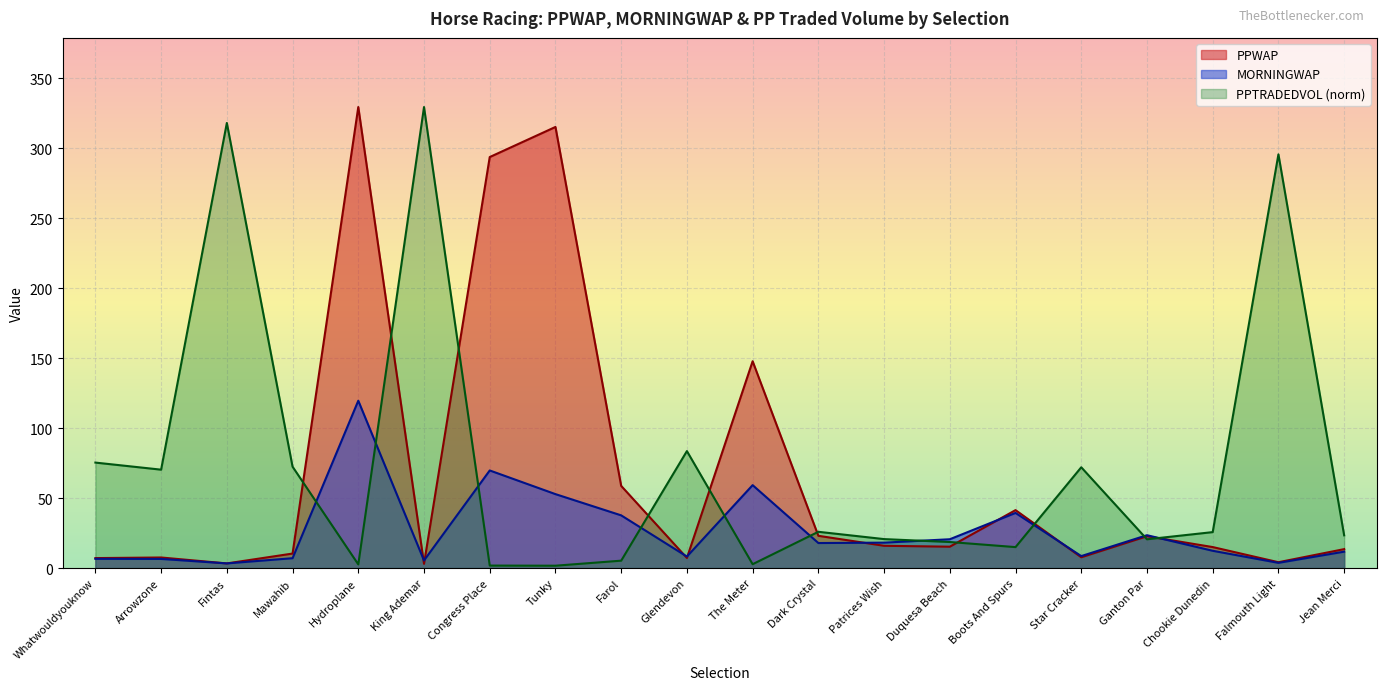

Rank the series at Tunky from highest to lowest value.

PPWAP, MORNINGWAP, PPTRADEDVOL (norm)